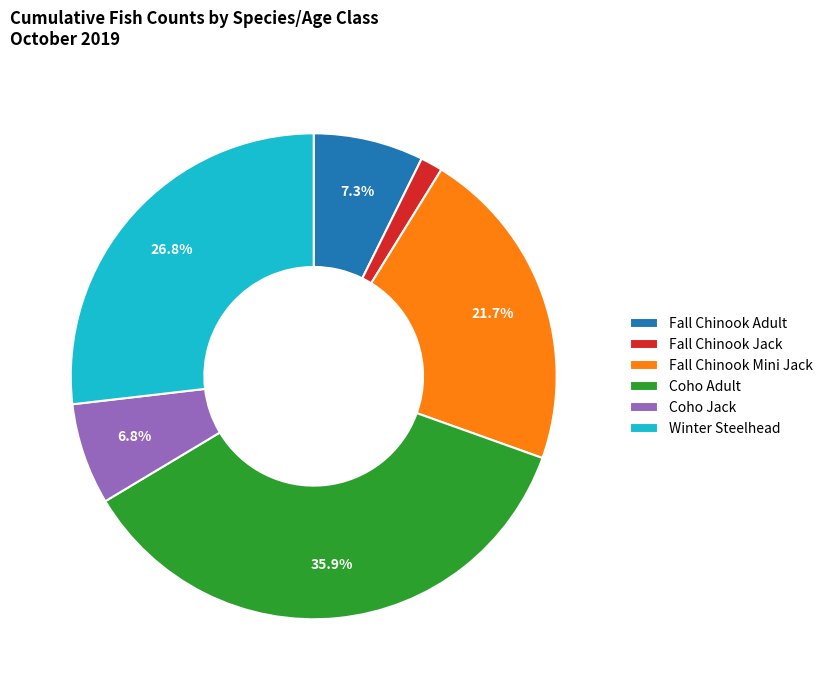

To the nearest percent, what is the difference between the largest and smallest slice percentages?

34%